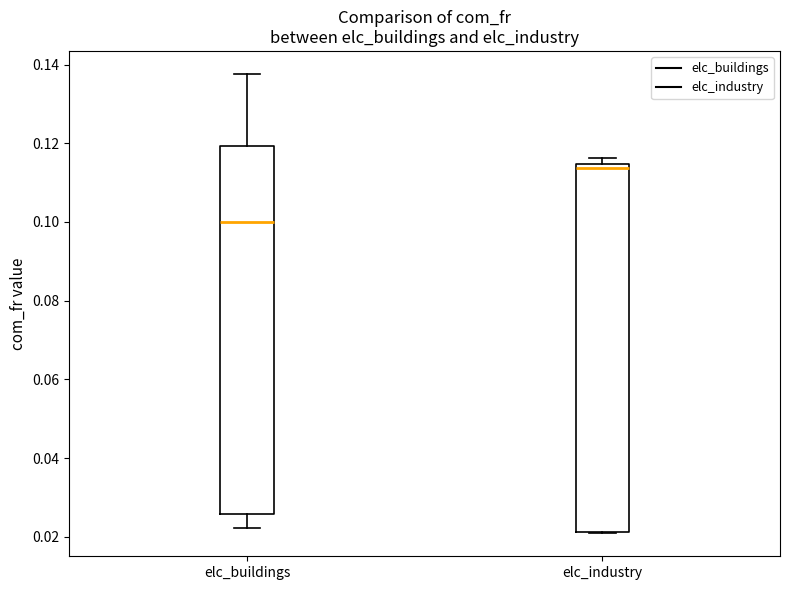

Reading left to right, read every box against the y-axis: the position of its median line, the range the box covers, and the ends of its whiskers. The values are not printed on the chart, so give them approximately, as read against the axis.

elc_buildings: median 0.100, box 0.026 to 0.120, whiskers 0.022 to 0.138
elc_industry: median 0.114 (just below the box's upper edge), box 0.022 to 0.114, whiskers 0.020 to 0.116